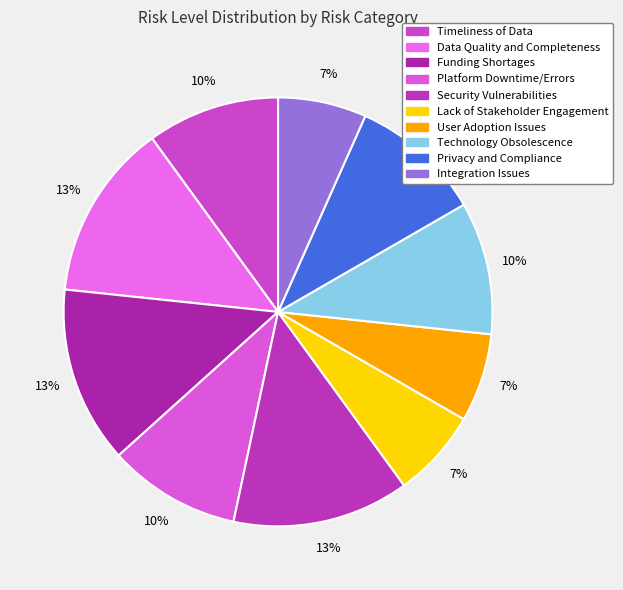

To the nearest percent, what is the combined percentage of Platform Downtime/Errors and User Adoption Issues?

17%